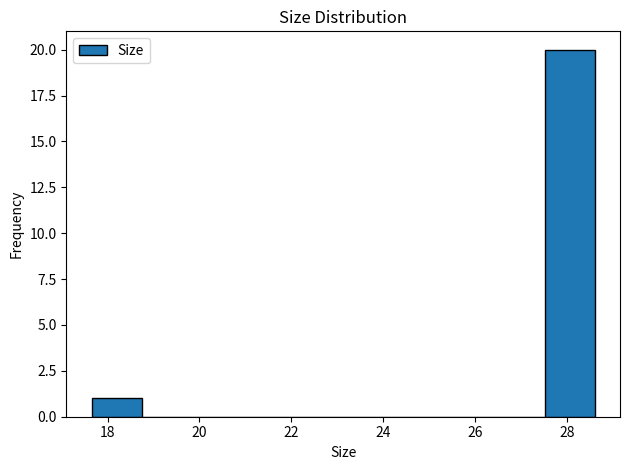

Reading left to right, transcribe this chart: for each bar, give the range it covers on the x-axis and its height. Neither the bar edges nor the heights are printed on the chart, so give them approximately, as read against the axes.

17.6 to 18.8: 1
18.8 to 19.8: 0
19.8 to 21.0: 0
21.0 to 22.0: 0
22.0 to 23.2: 0
23.2 to 24.2: 0
24.2 to 25.4: 0
25.4 to 26.4: 0
26.4 to 27.6: 0
27.6 to 28.6: 20